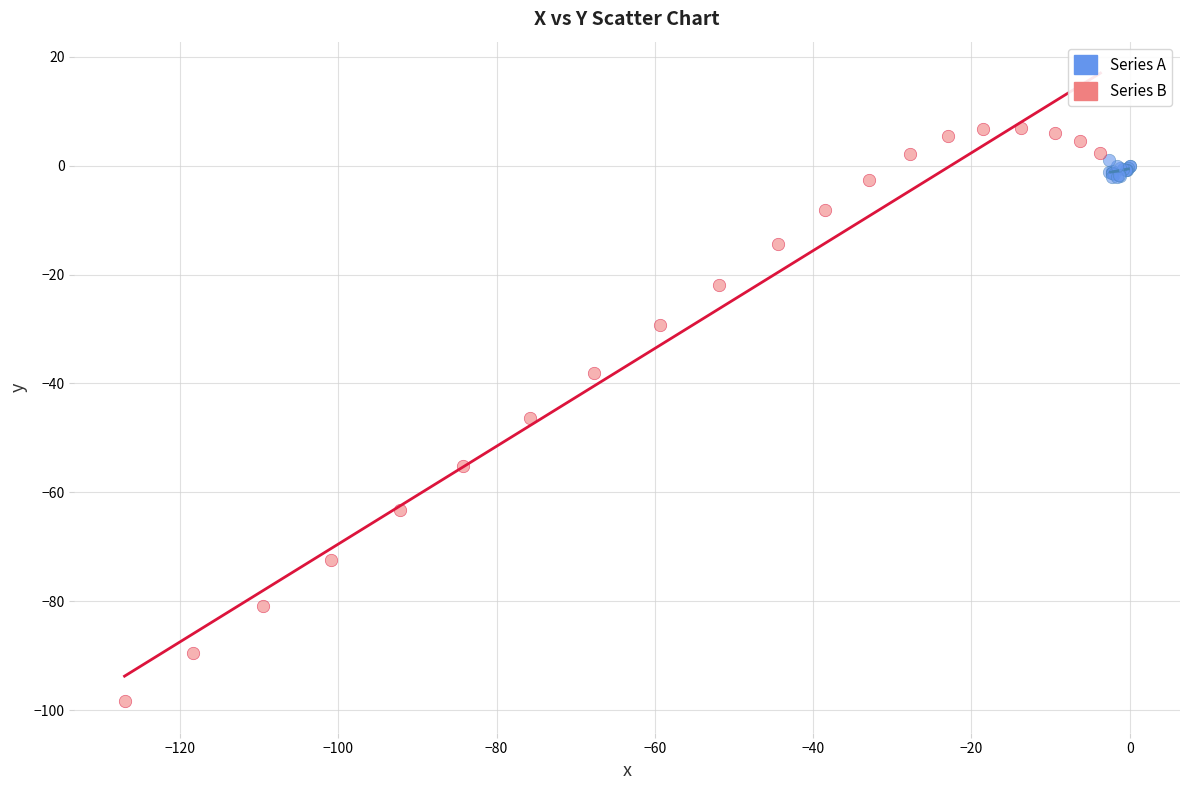

Which series contains the highest Y value?

Series B